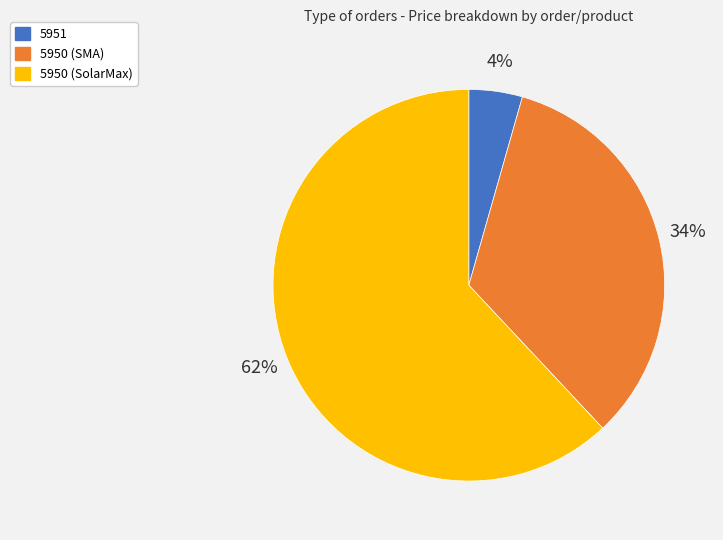

Is the sum of 5950 (SMA) and 5951 greater than half?

No